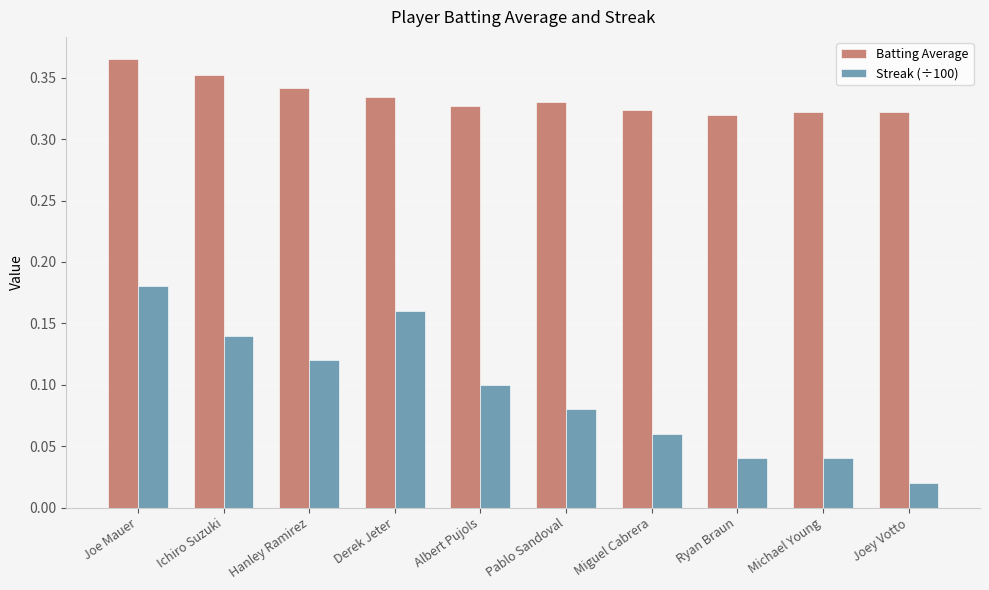

What is the total value across all series at Ichiro Suzuki?

0.5